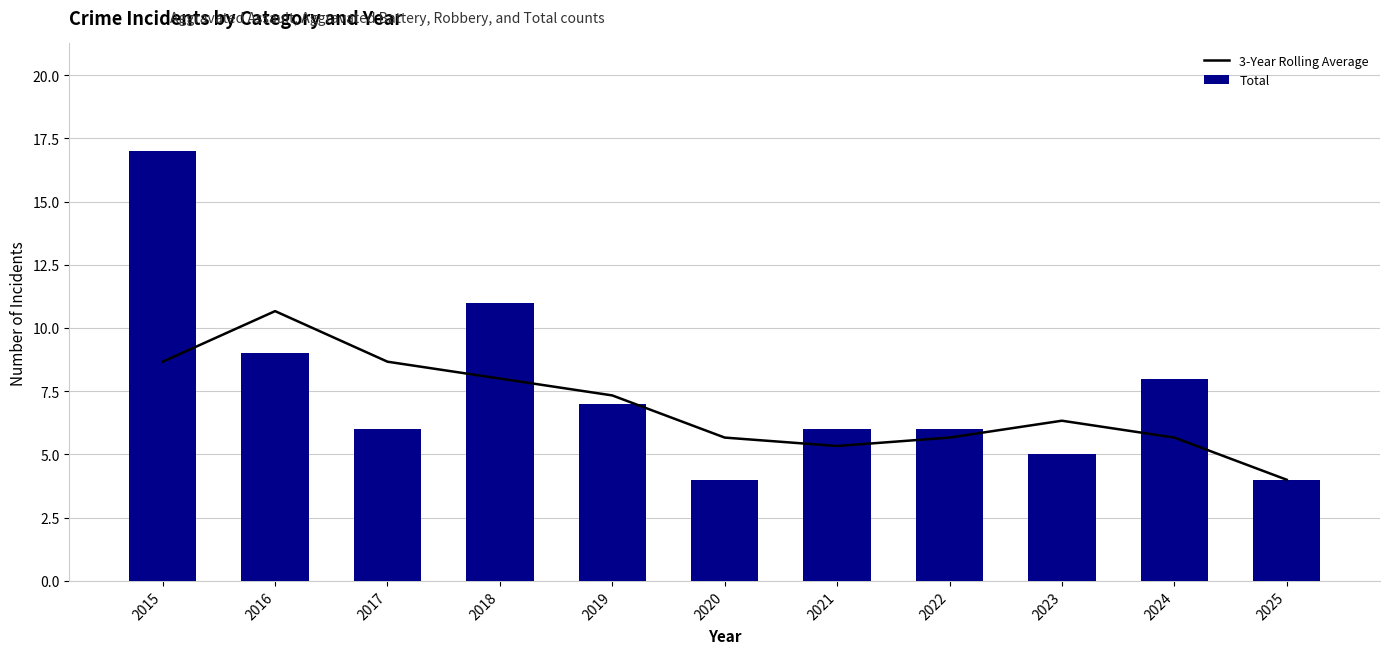

What is the average value of the 3-Year Rolling Average series?

6.9